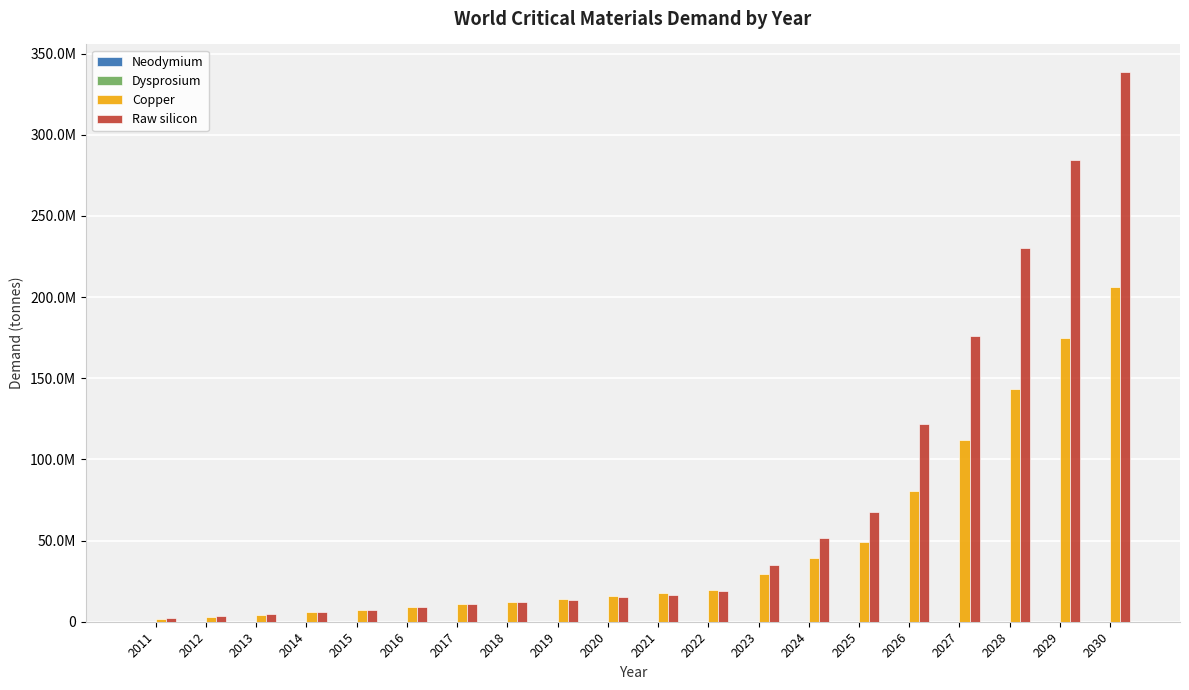

Rank the categories by Raw silicon value from lowest to highest.

2011, 2012, 2013, 2014, 2015, 2016, 2017, 2018, 2019, 2020, 2021, 2022, 2023, 2024, 2025, 2026, 2027, 2028, 2029, 2030